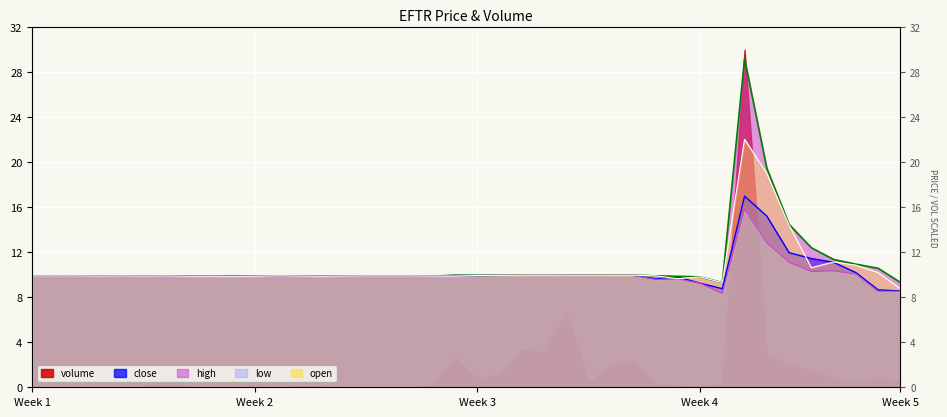

How many interior local valleys does the open_line series have?

7